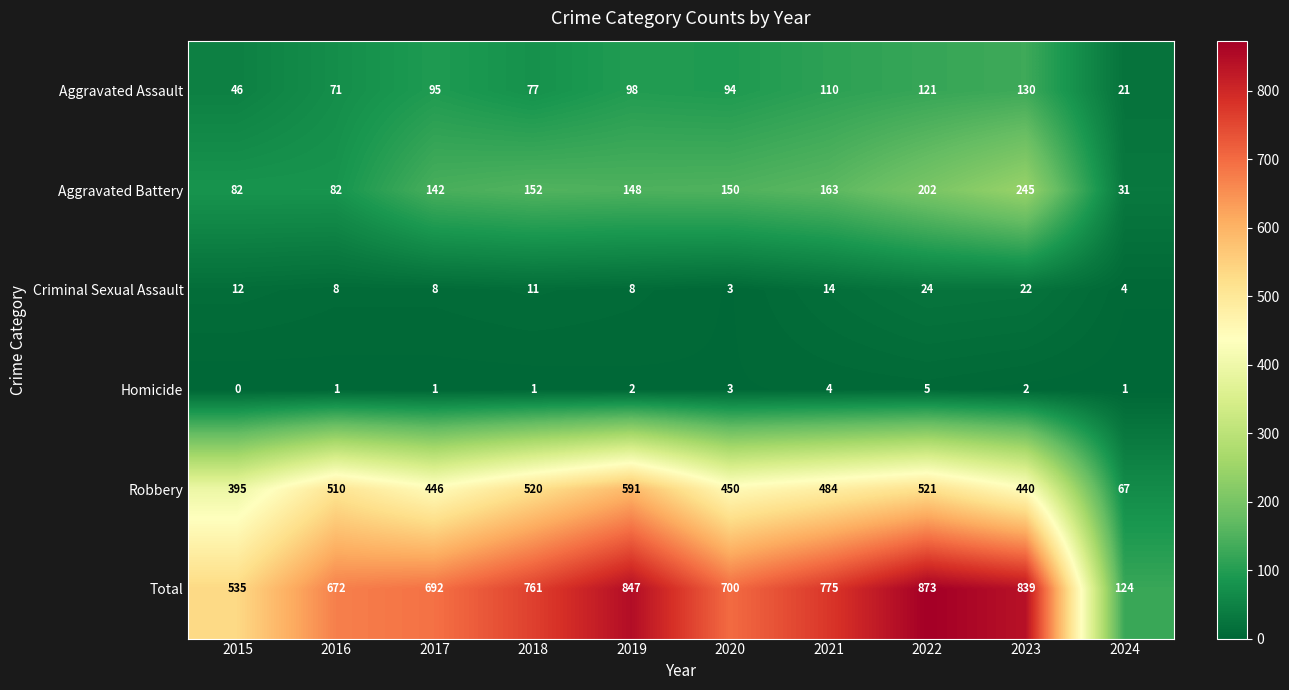

The Total series shows 1208 at 2020. True or false?

False